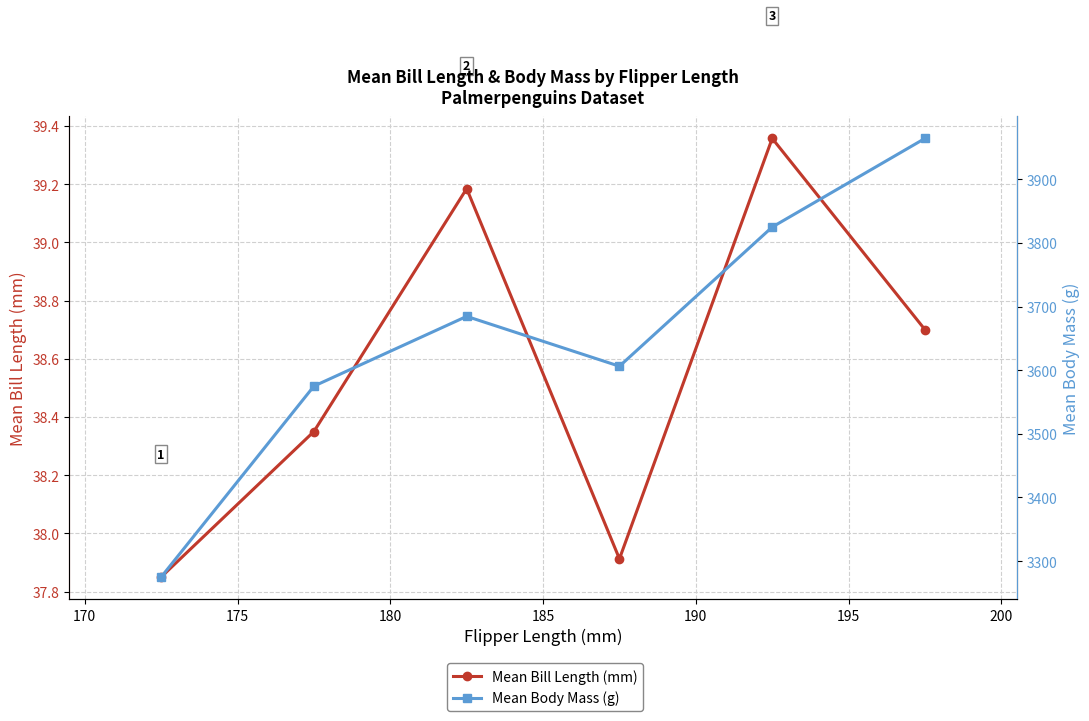

Is the value of Mean Bill Length (mm) at 190 greater than the value of Mean Body Mass (g) at 170?

No